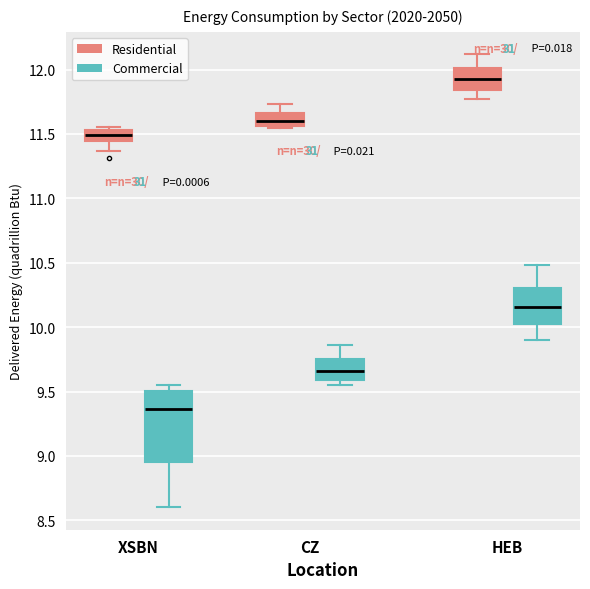

Which box is the tallest, from its lower edge to its upper edge?

XSBN (Commercial)